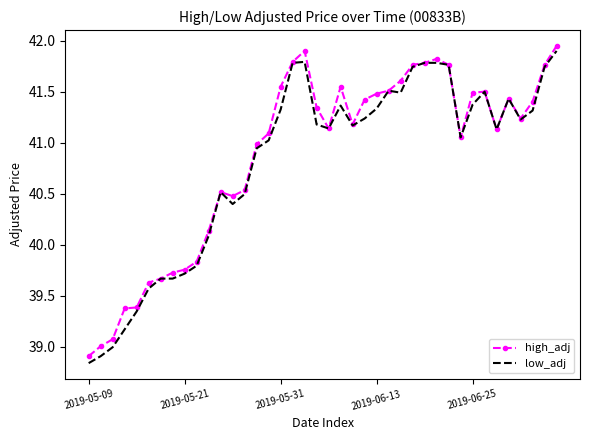

What is the minimum value for high_adj?

38.9